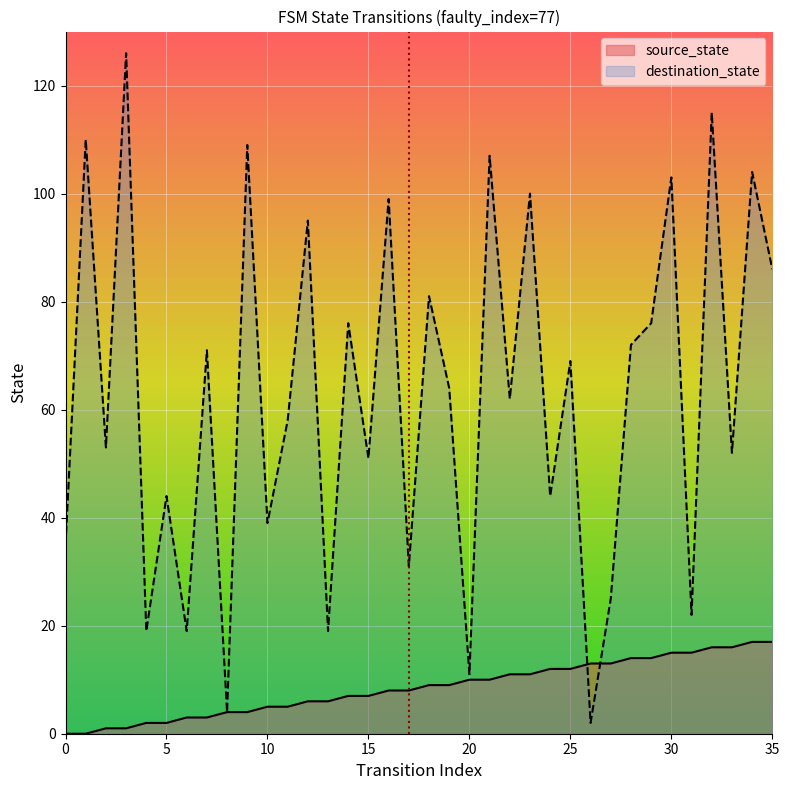

How many data points in source_state are less than 9?

18